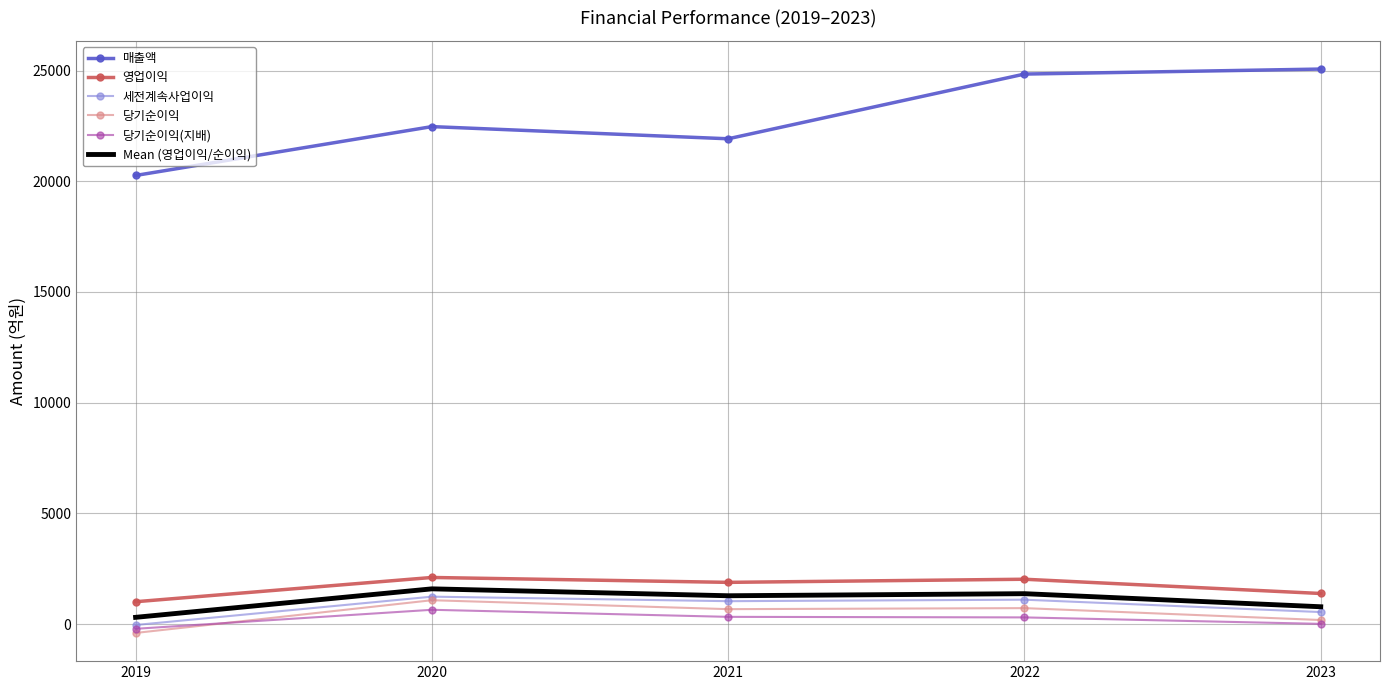

Is it true that 세전계속사업이익 equals 542.0 at 2023?

True